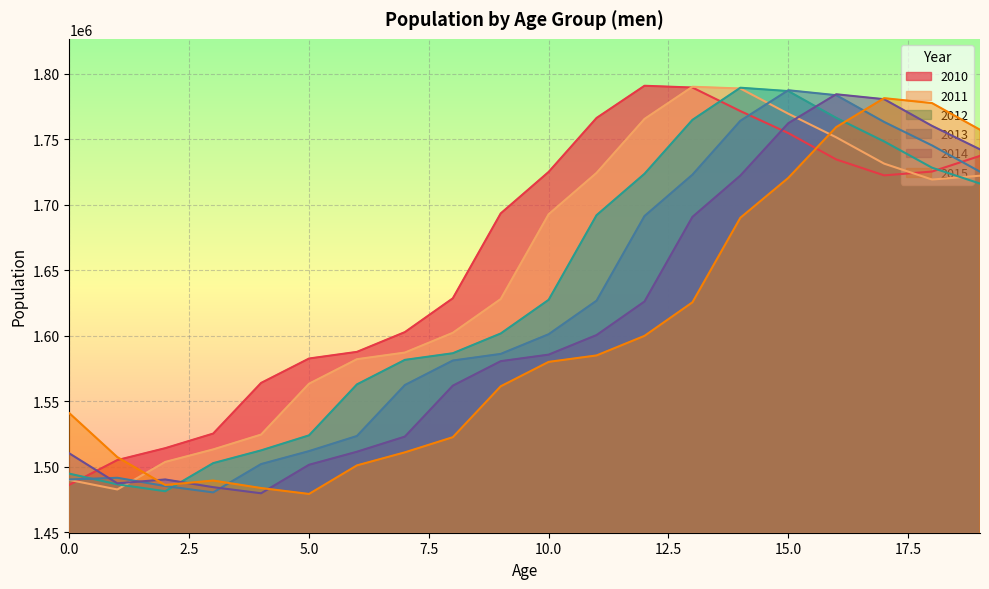

What is the maximum value shown in the chart?

1790713